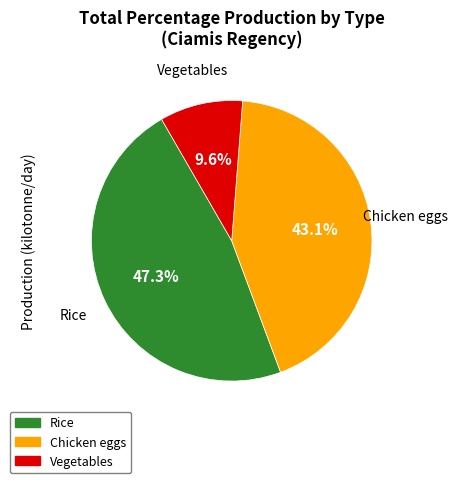

To the nearest percent, what percentage of the pie is Vegetables?

10%